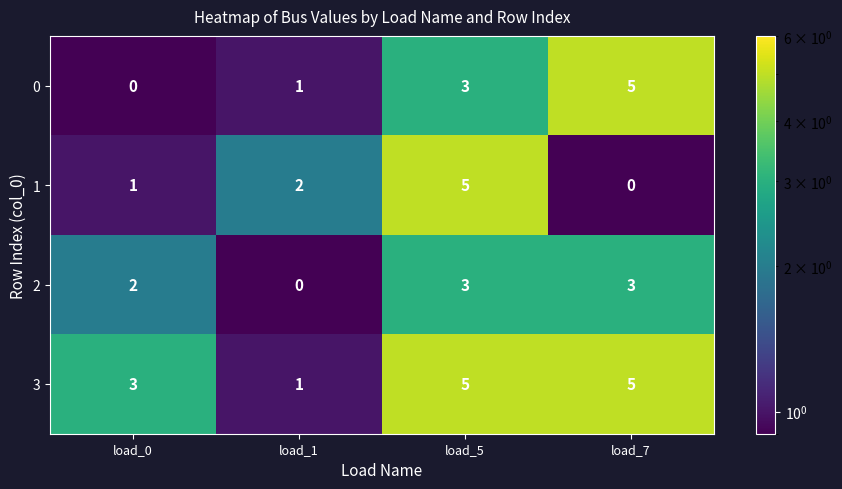

What is the difference between the maximum and minimum values in the 3 series?

4